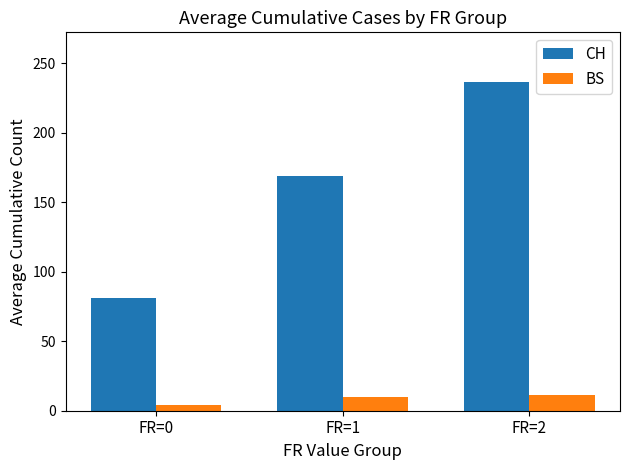

Read the BS value at FR=1.

10.0